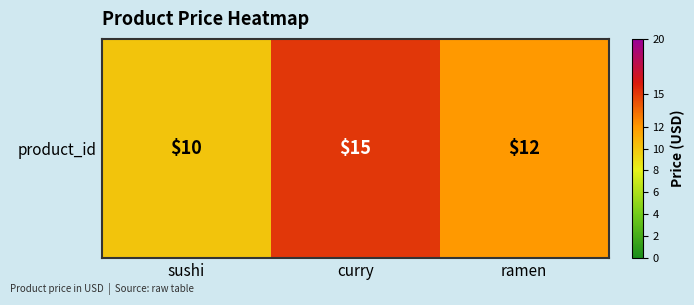

Reading left to right, list all the values displayed in this chart.

10	15	12